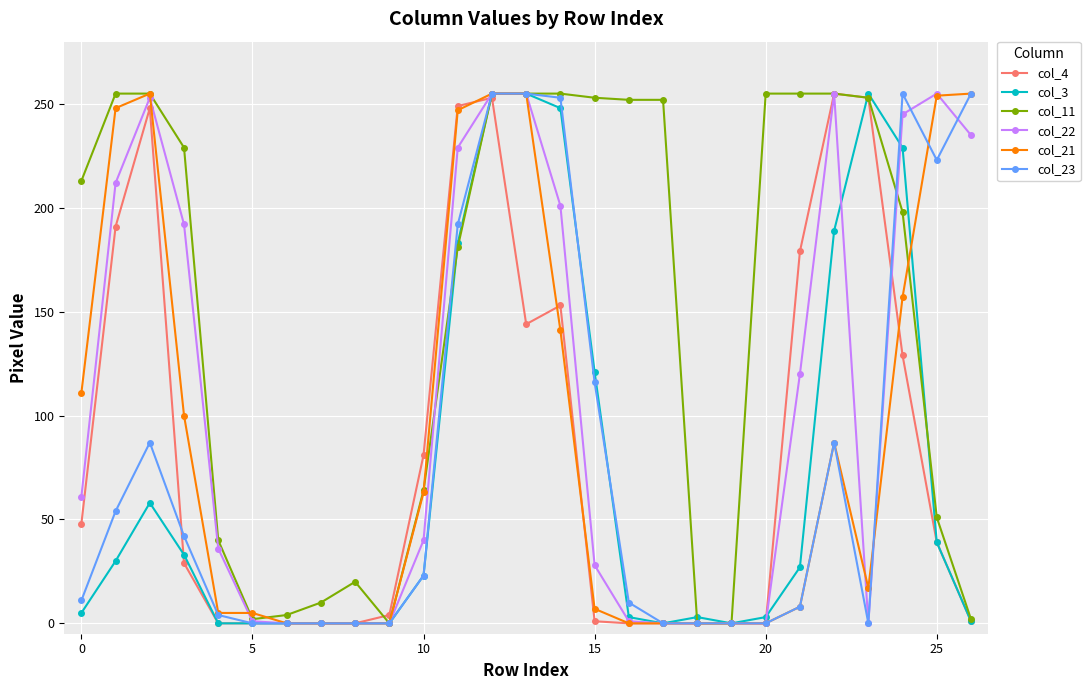

At how many categories does at least one series exceed 76?

19